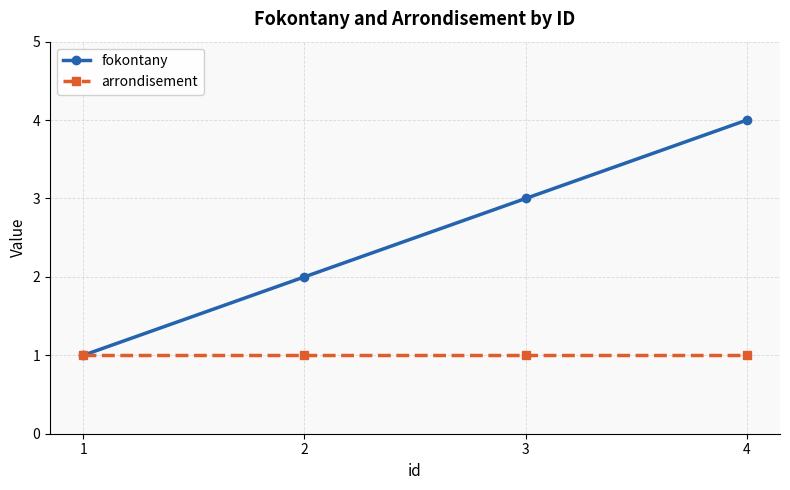

What is the maximum value for arrondisement?

1